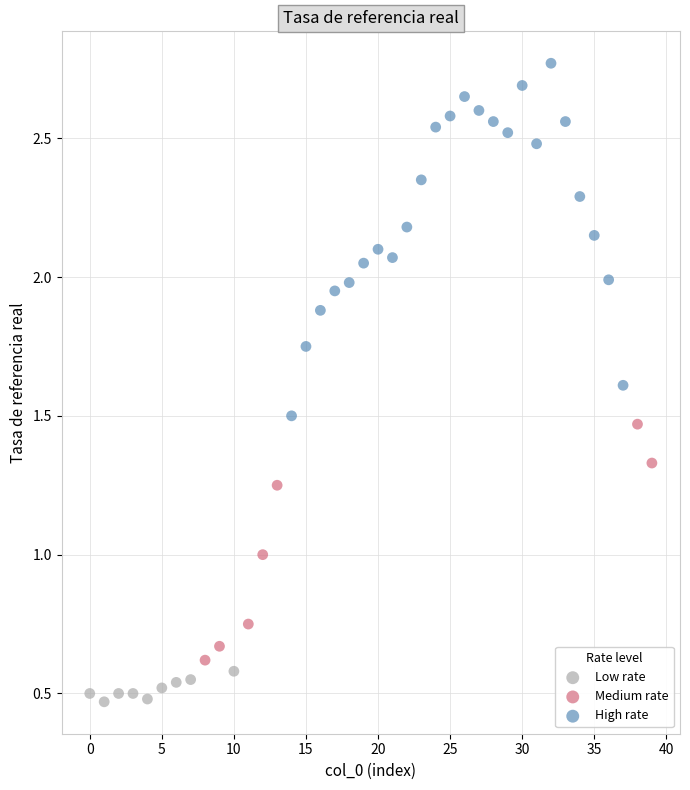

Which series reaches the maximum Y coordinate?

High rate